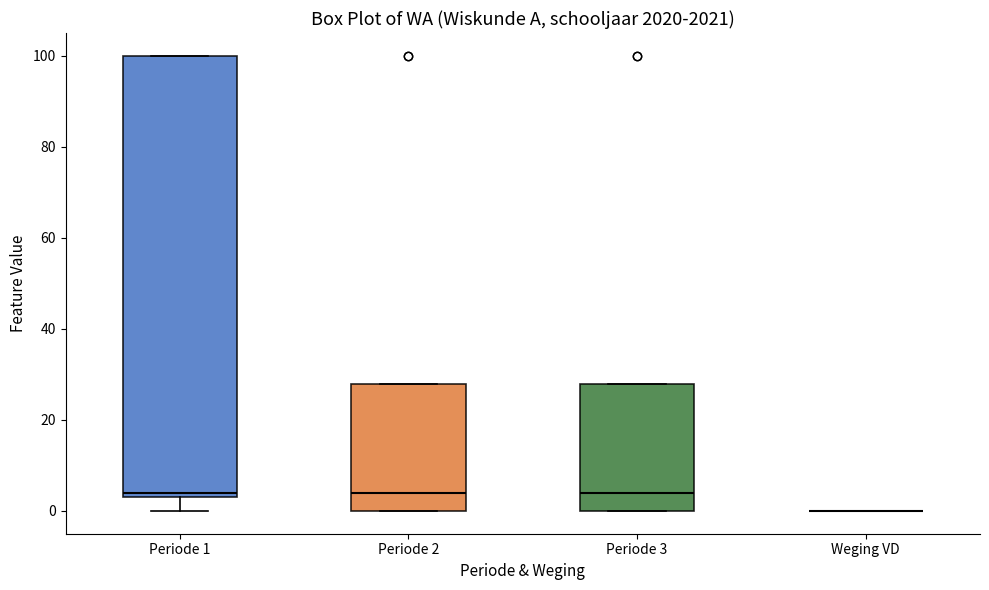

Reading left to right, read every box against the y-axis: the position of its median line, the range the box covers, and the ends of its whiskers. The values are not printed on the chart, so give them approximately, as read against the axis.

Periode 1: median 4 (just above the box's lower edge), box 4 to 100, whiskers 0 to 100
Periode 2: median 4, box 0 to 28, whiskers 0 to 28
Periode 3: median 4, box 0 to 28, whiskers 0 to 28
Weging VD: box collapsed to a line at 0, whiskers 0 to 0